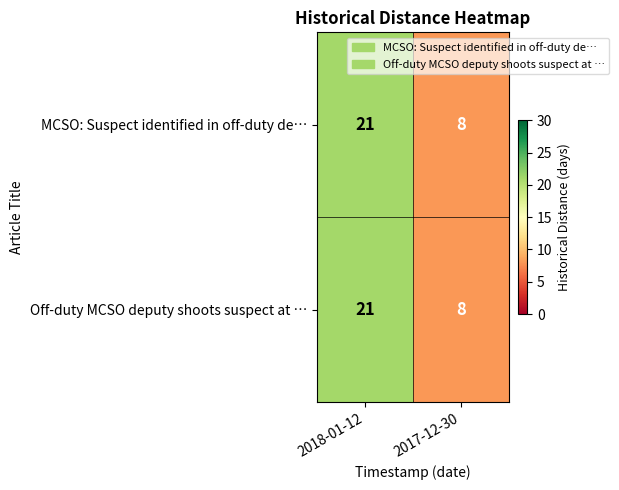

At how many categories does at least one series exceed 9?

1